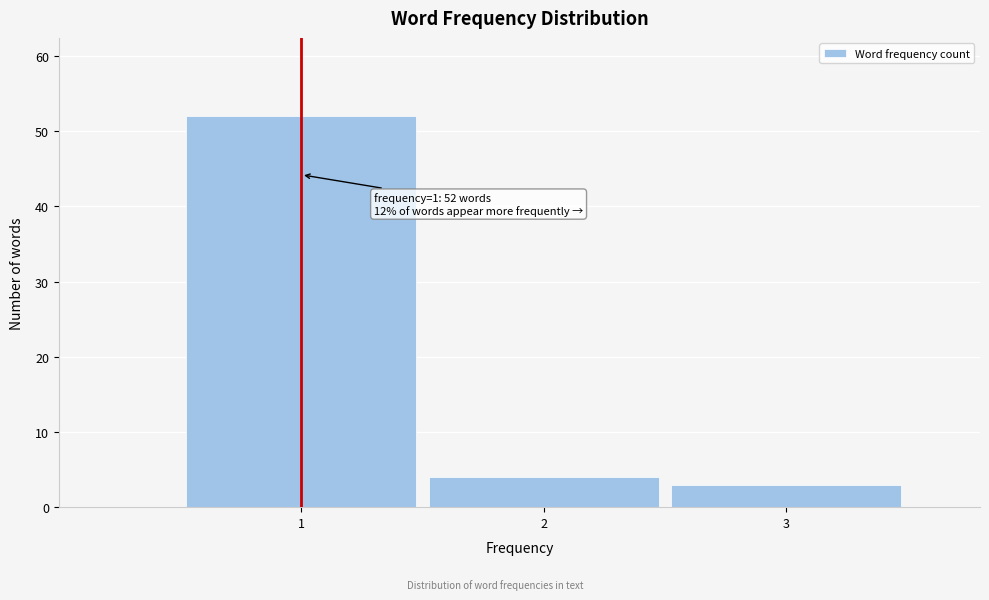

Which range on the x-axis has the tallest bar?

0.5 to 1.5